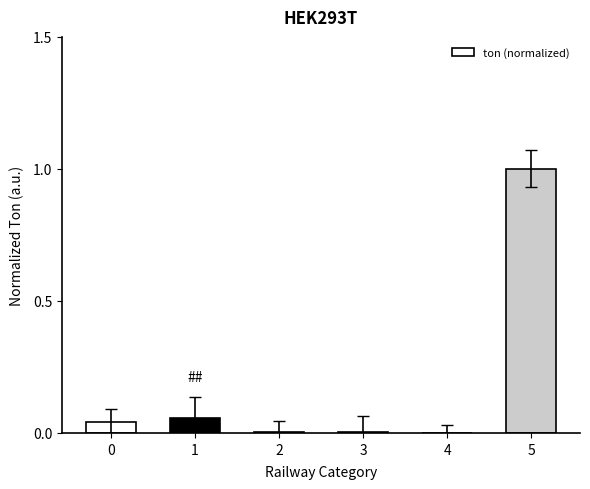

Is it true that the value at 4 is 0.0?

True